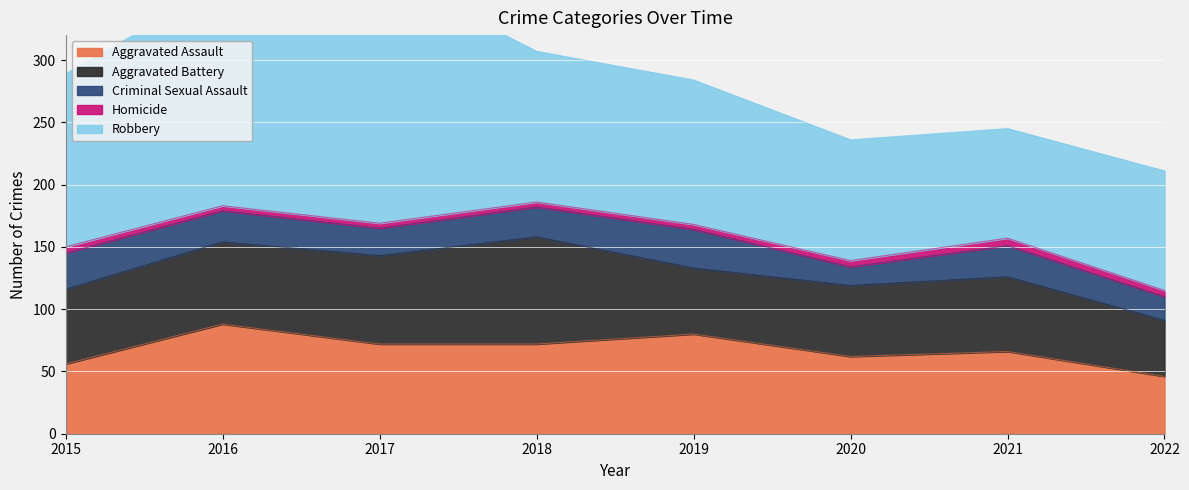

True or false: Aggravated Battery and Homicide cross at least once.

False